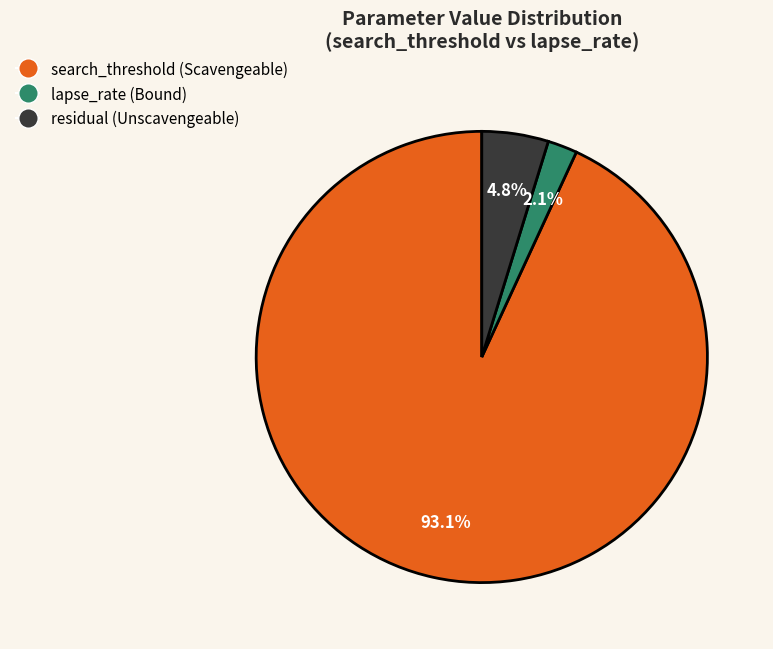

To the nearest percent, what is the average slice percentage?

33%